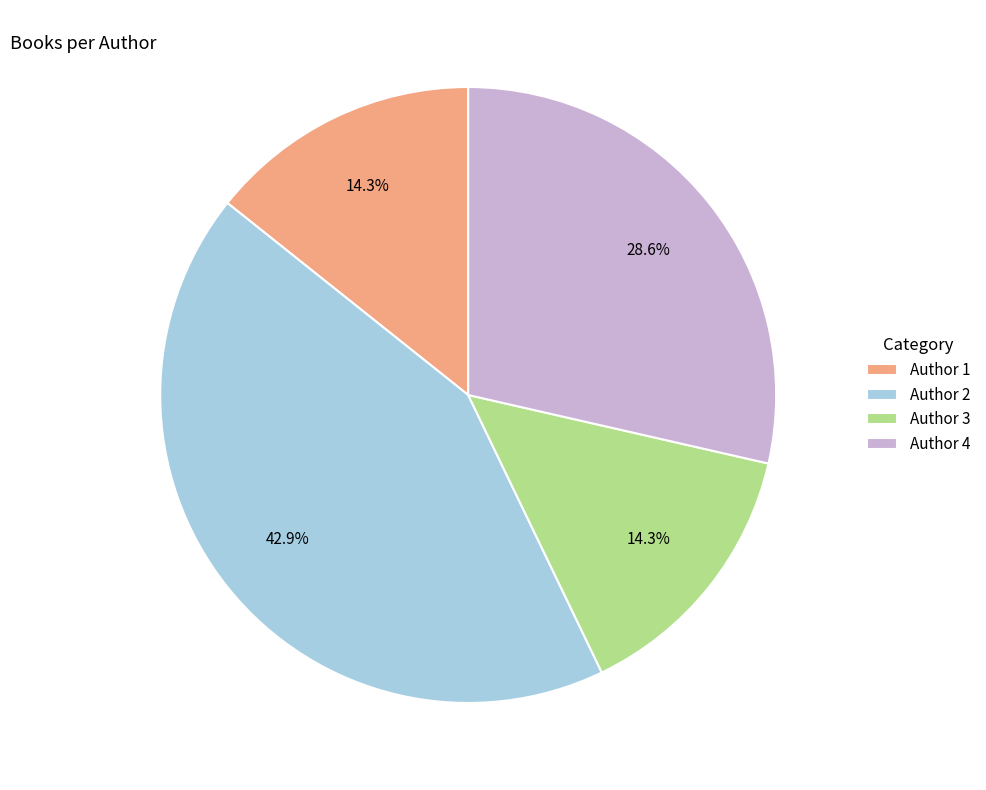

Approximately how many times larger is the value at Author 4 compared to Author 1?

2.0